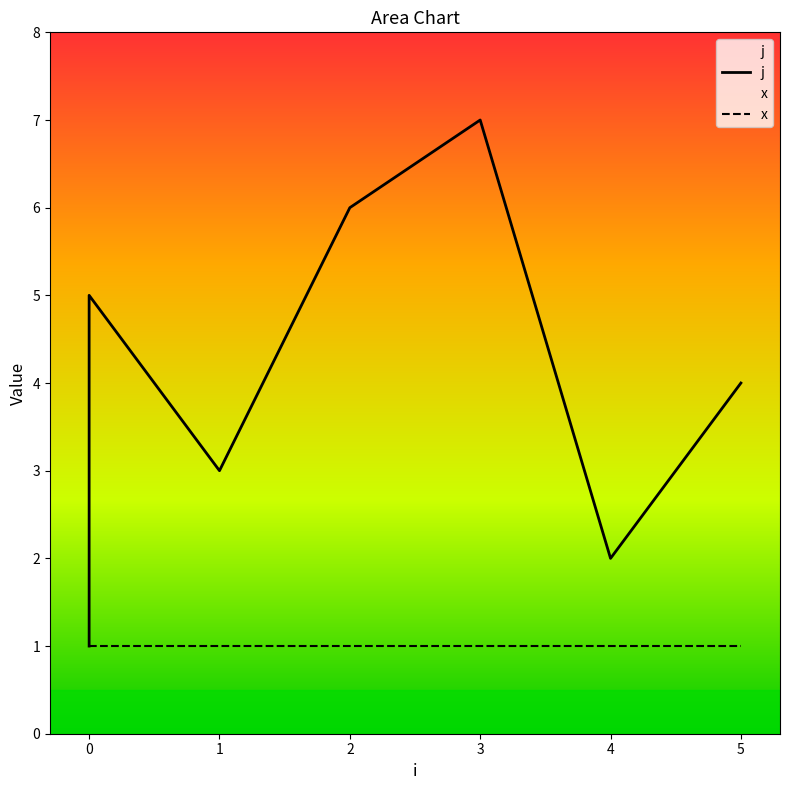

At which category is the sum across all series the highest?

3